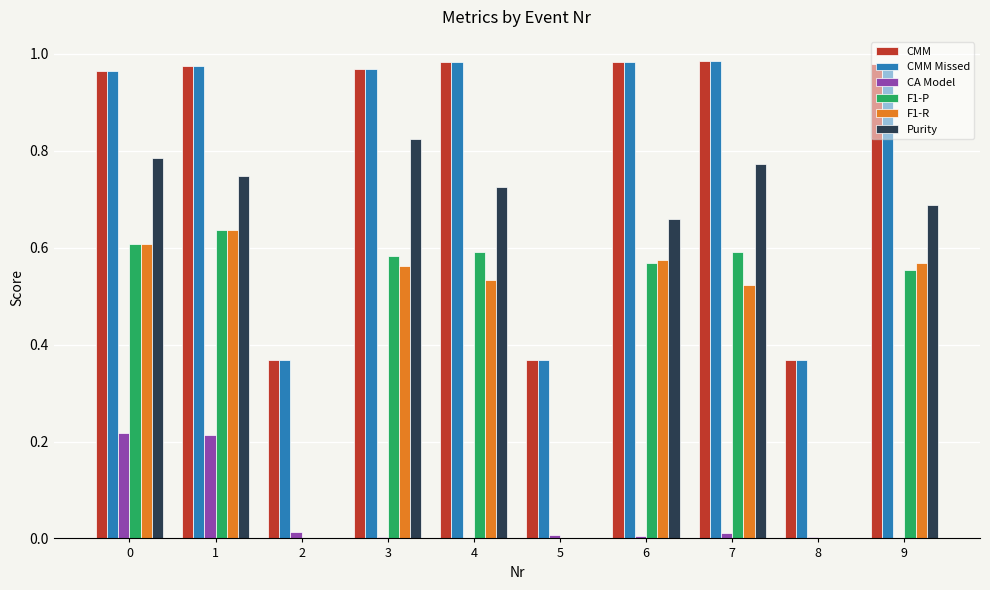

Between 0 and 8, which series saw the biggest shift?

Purity